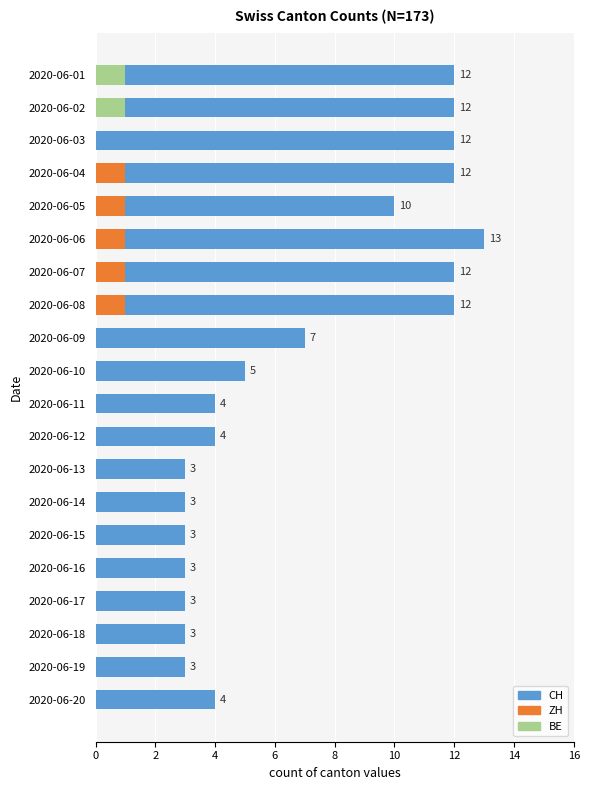

Reading left to right, what are all the values shown in this chart?

CH: 12	12	12	12	10	13	12	12	7	5	4	4	3	3	3	3	3	3	3	4
ZH: 1	1	0	1	1	1	1	1	0	0	0	0	0	0	0	0	0	0	0	0
BE: 1	1	0	0	0	0	0	0	0	0	0	0	0	0	0	0	0	0	0	0